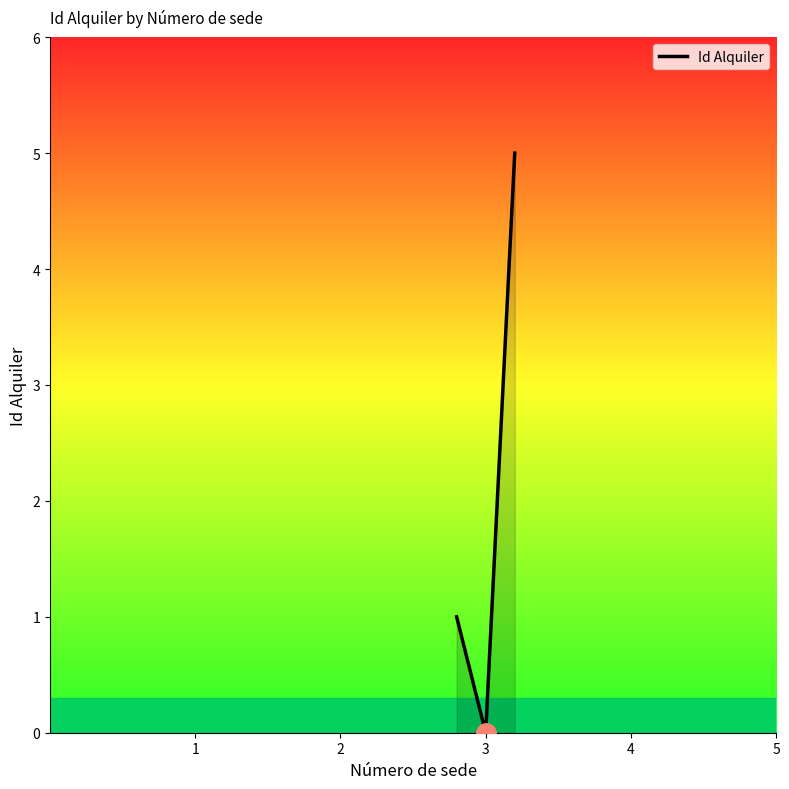

What is the difference between the maximum and minimum values?

5